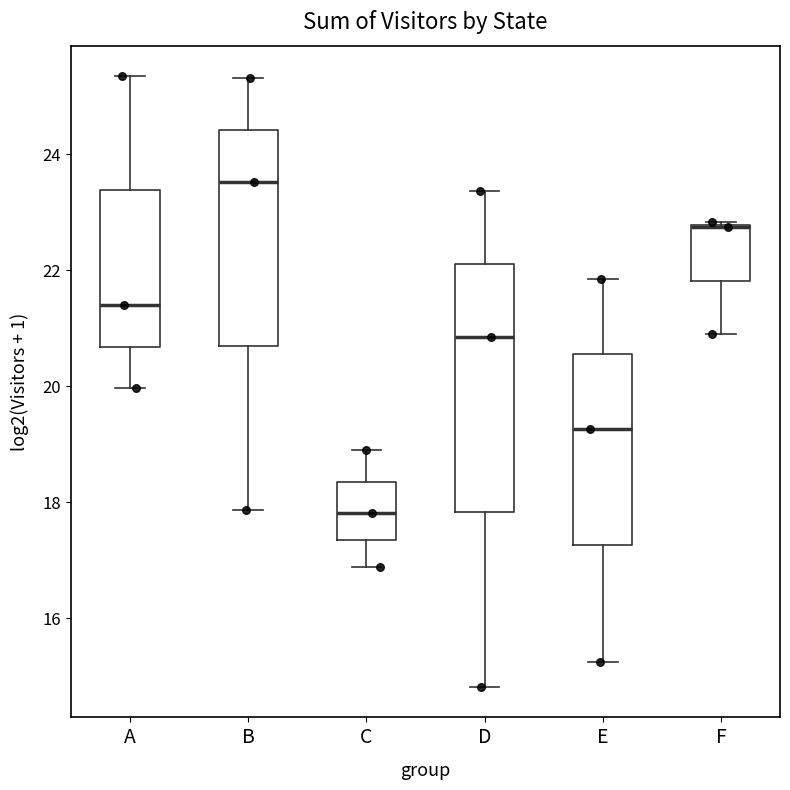

Comparing the boxes themselves (not the whiskers), which one is the tallest?

D